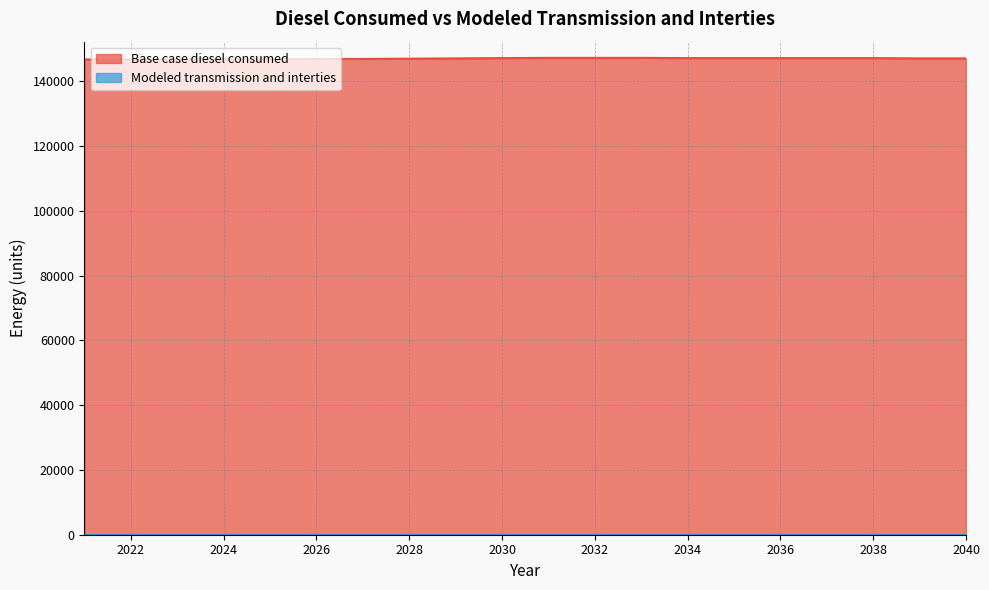

At which label does the data first exceed 147083?

2029